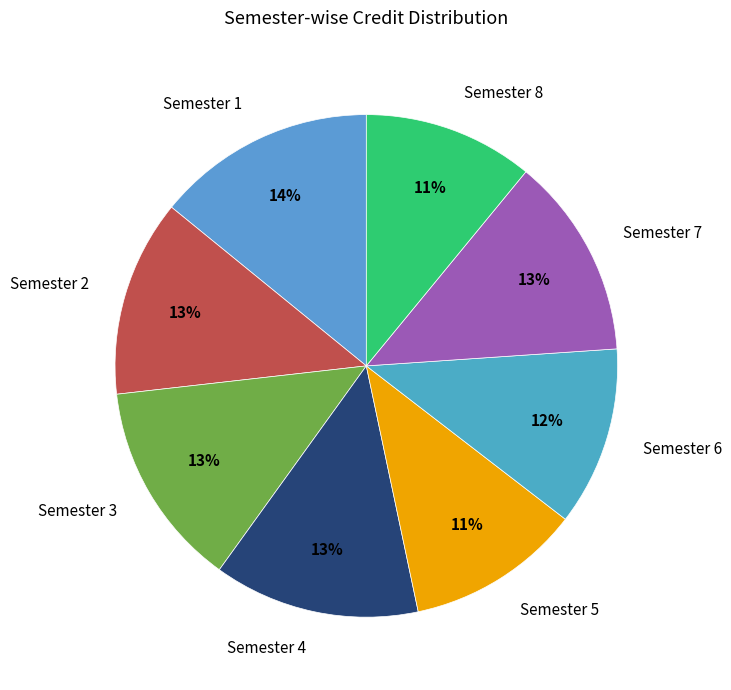

True or false: Semester 2 accounts for 27% of the total.

False